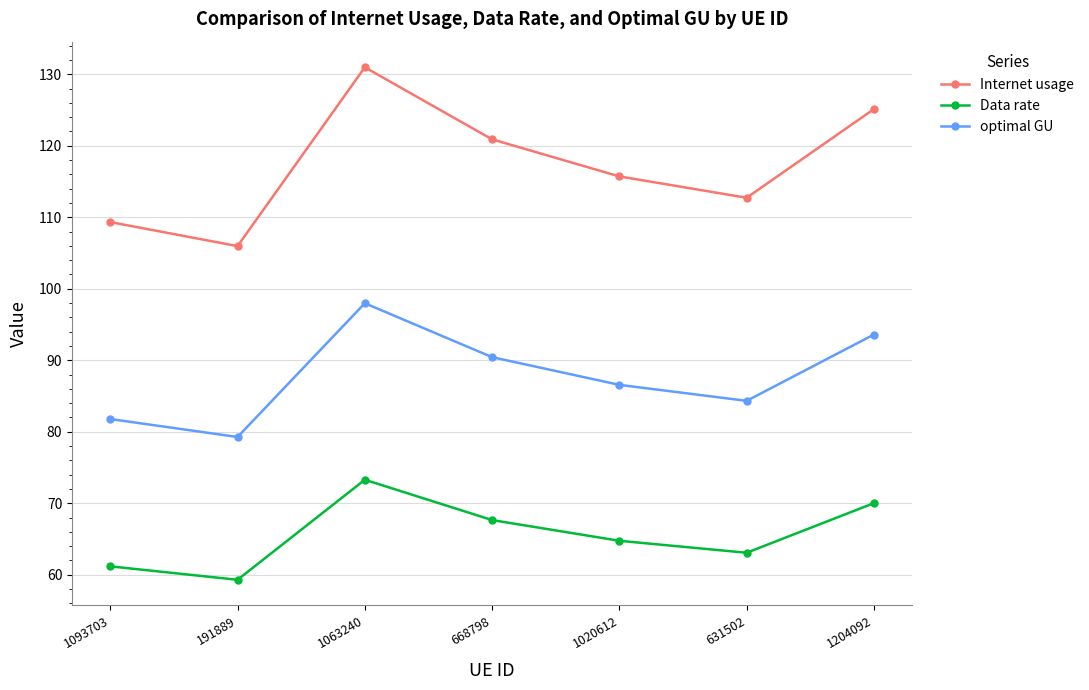

What is the difference between the highest and lowest values at 1093703?

48.2